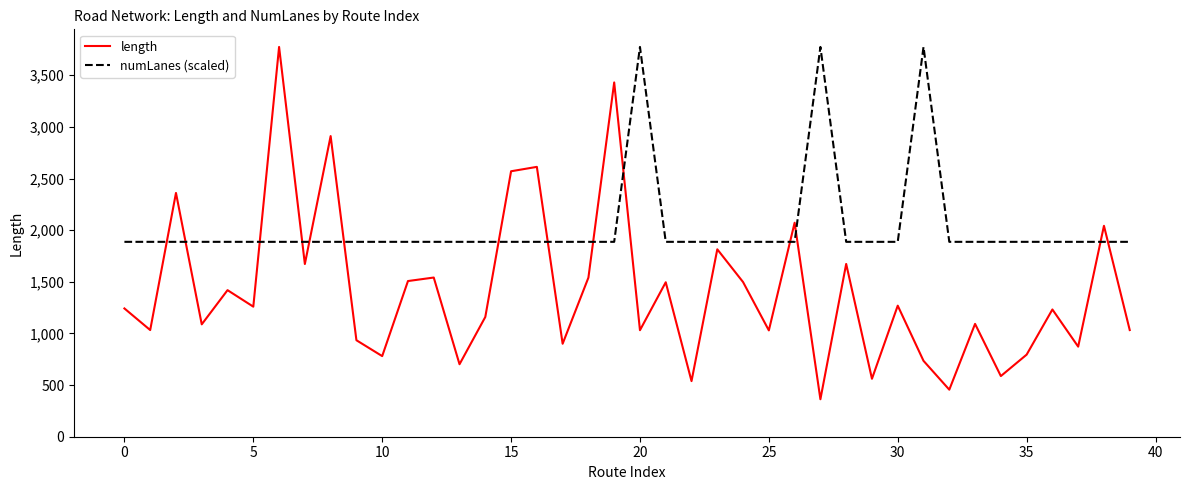

Which series has the largest range (max minus min)?

length